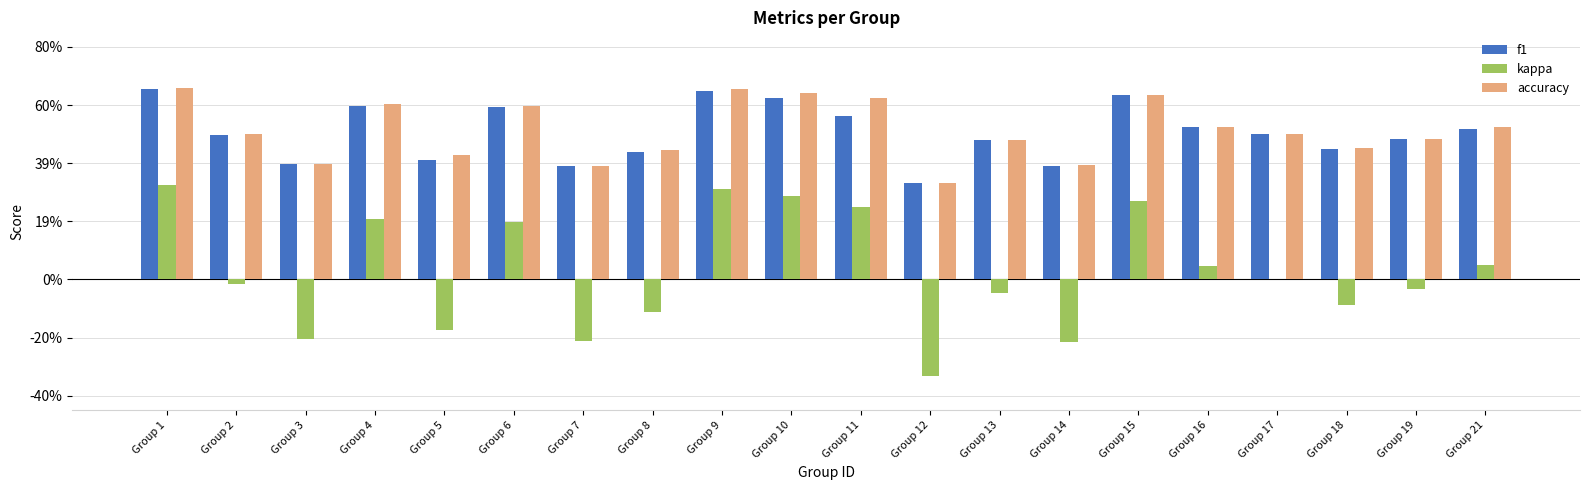

Reading left to right, list all the values displayed in this chart.

f1: 0.7	0.5	0.4	0.6	0.4	0.6	0.4	0.4	0.6	0.6	0.6	0.3	0.5	0.4	0.6	0.5	0.5	0.4	0.5	0.5
kappa: 0.3	-0.0	-0.2	0.2	-0.2	0.2	-0.2	-0.1	0.3	0.3	0.2	-0.3	-0.0	-0.2	0.3	0.0	0.0	-0.1	-0.0	0.1
accuracy: 0.7	0.5	0.4	0.6	0.4	0.6	0.4	0.4	0.7	0.6	0.6	0.3	0.5	0.4	0.6	0.5	0.5	0.5	0.5	0.5